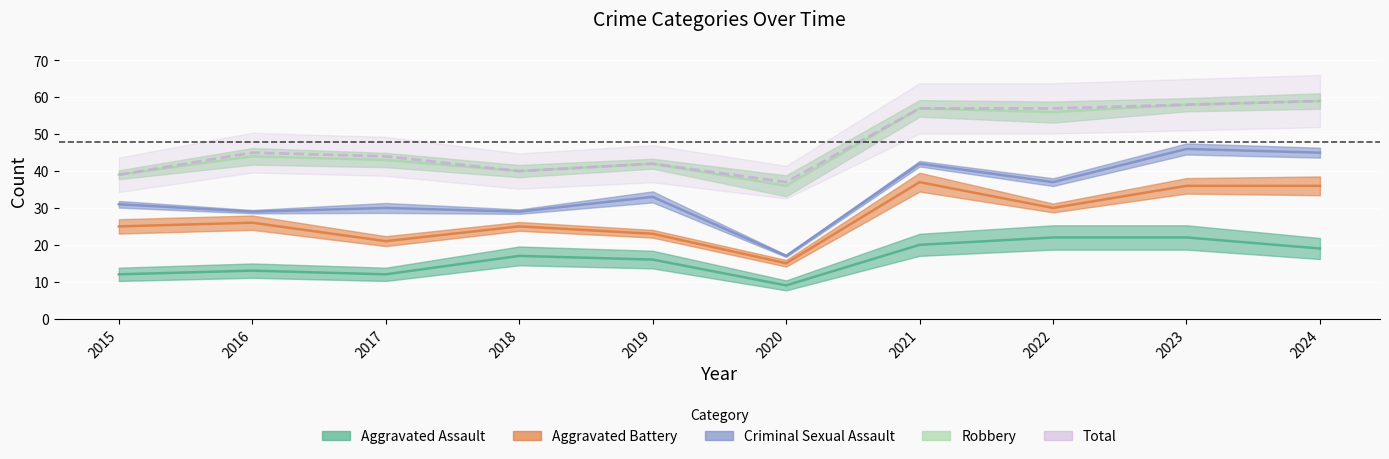

Which series ends up on top after the final intersection of Robbery and Criminal Sexual Assault?

Robbery